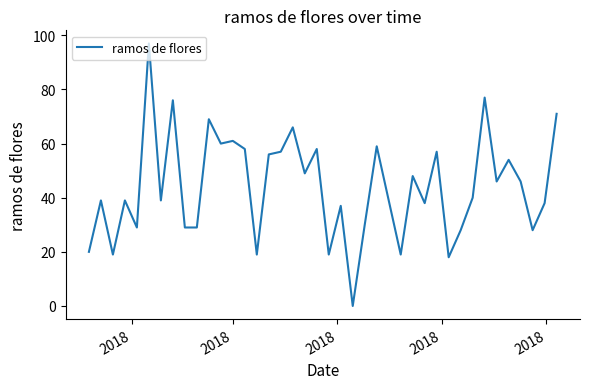

Reading left to right, what are all the values shown in this chart?

20	39	19	39	29	97	39	76	29	29	69	60	61	58	19	56	57	66	49	58	19	37	0	30	59	39	19	48	38	57	18	28	40	77	46	54	46	28	38	71